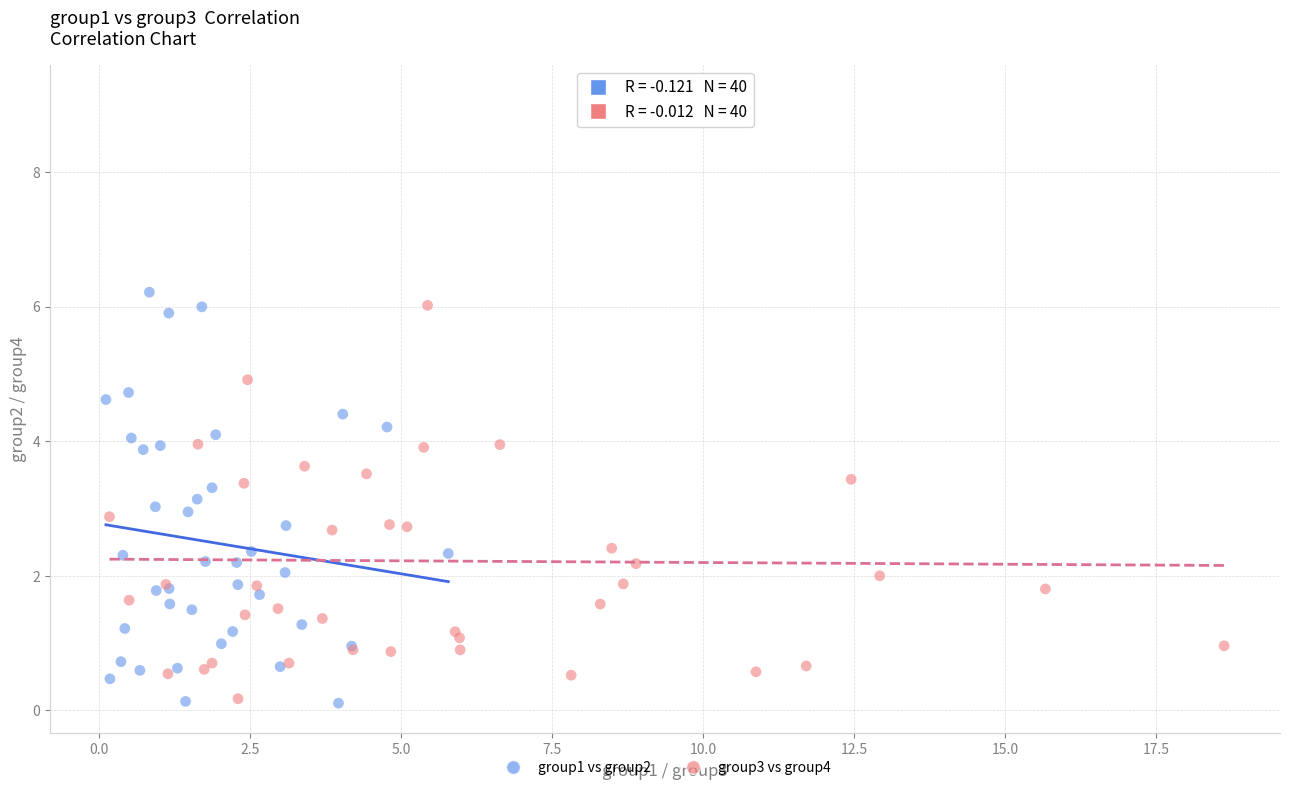

Which series has the largest Y range (max minus min)?

group3 vs group4